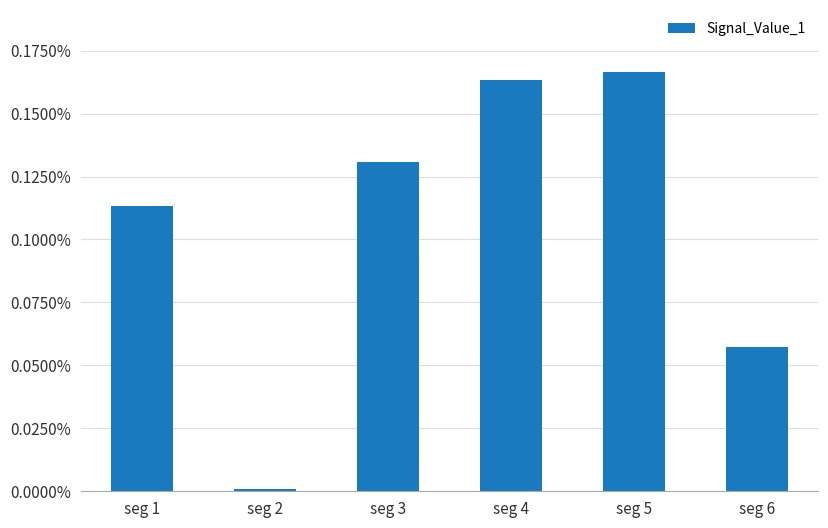

List the labels in order of value, smallest first.

seg 2, seg 6, seg 1, seg 3, seg 4, seg 5